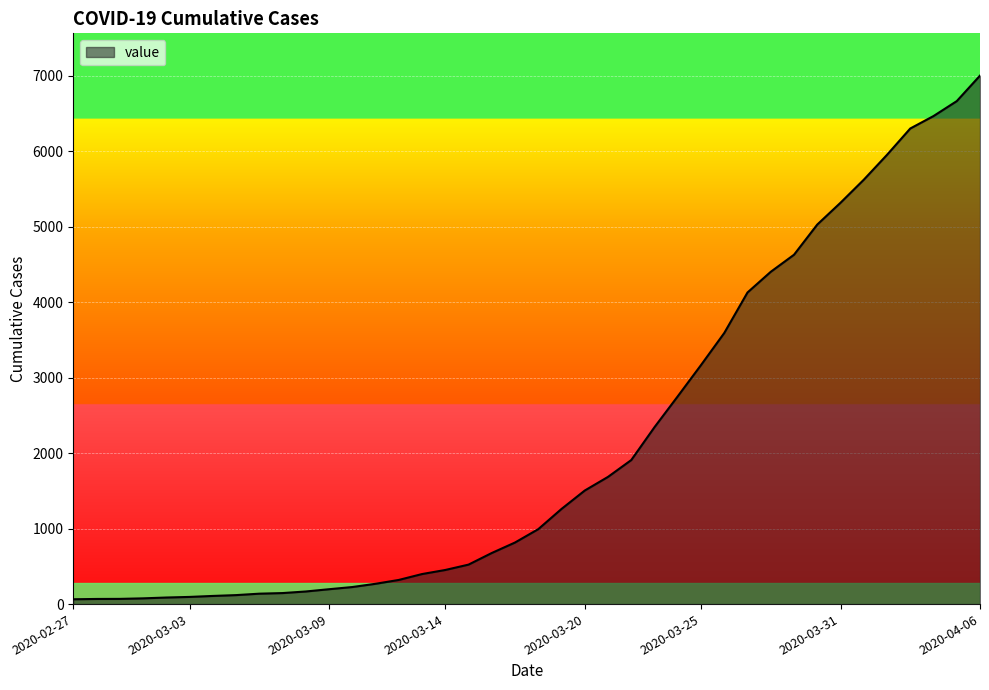

What is the difference between the maximum and minimum values?

6940